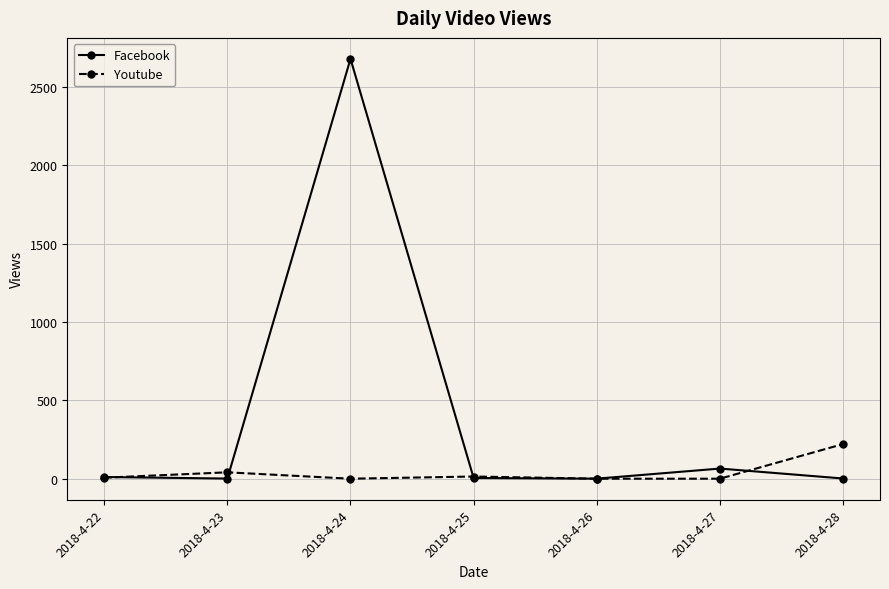

Rank the series by their average value, from highest to lowest.

Facebook, Youtube